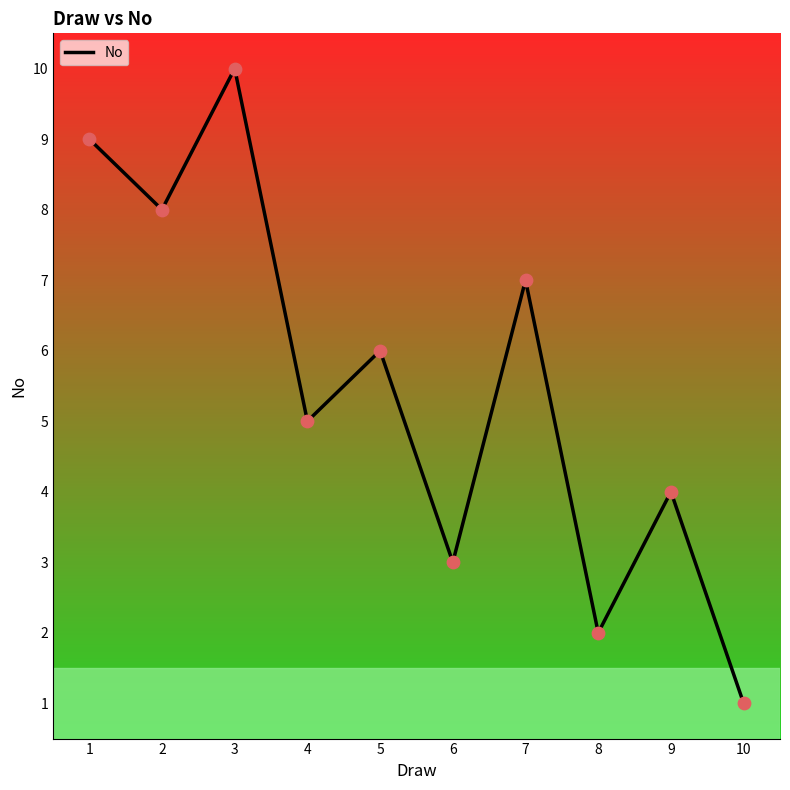

Which has a higher value, 10 or 1?

1